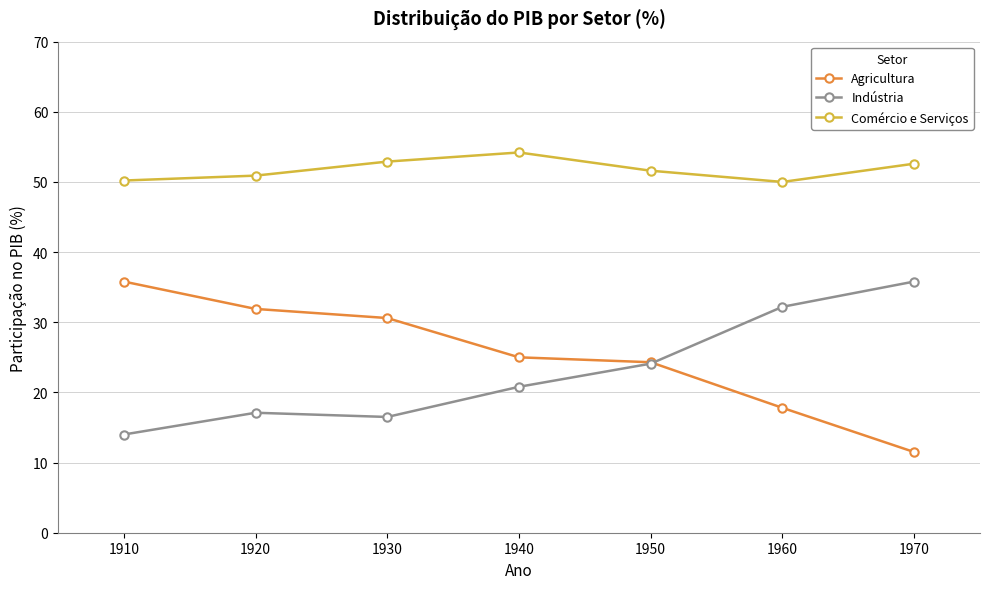

What are all the series names shown in the legend?

Agricultura, Indústria, Comércio e Serviços